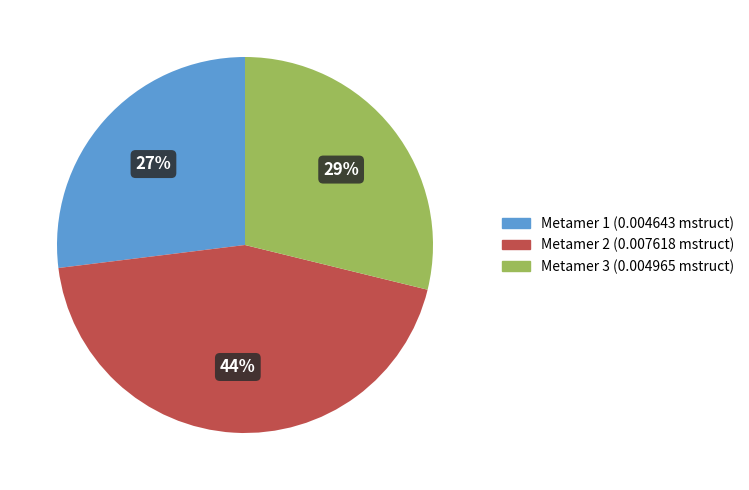

True or false: Metamer 3 accounts for 15% of the total.

False